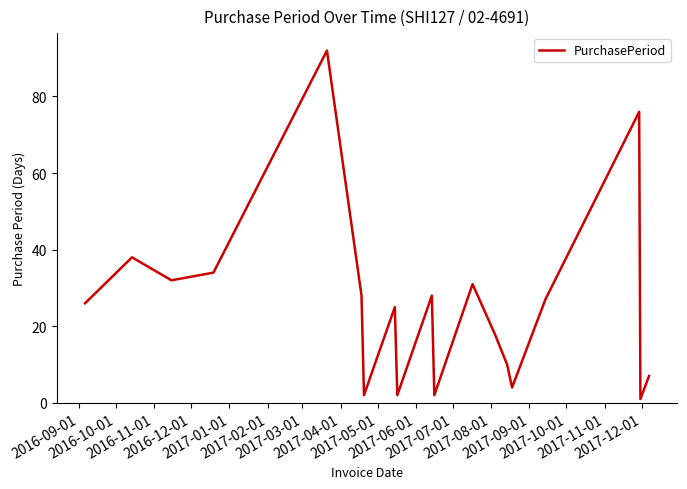

What is the average value?

25